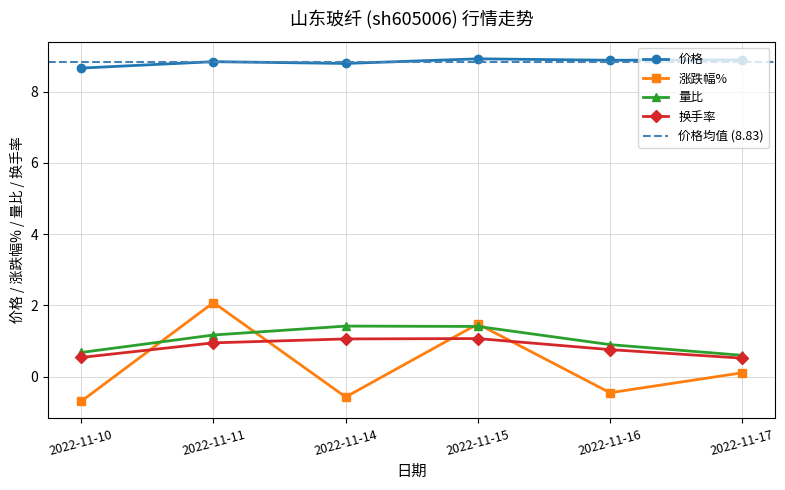

What is the approximate value of 涨跌幅% at 2022-11-10?

-0.7